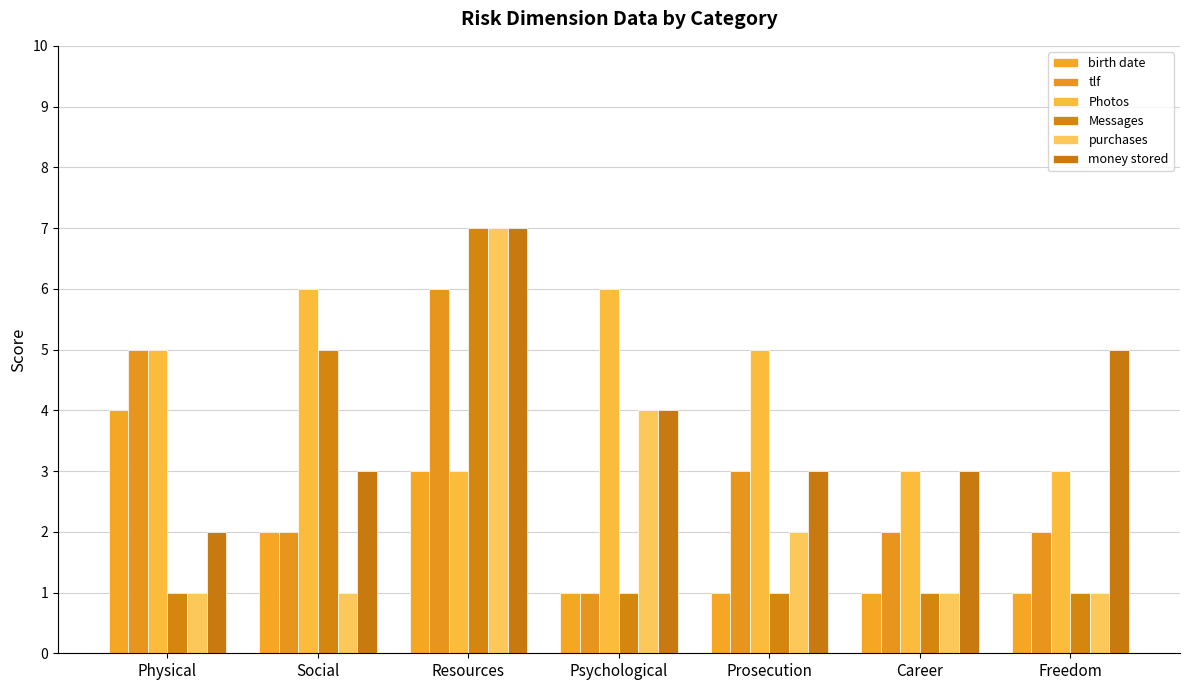

Which series has the largest total across all categories?

Photos